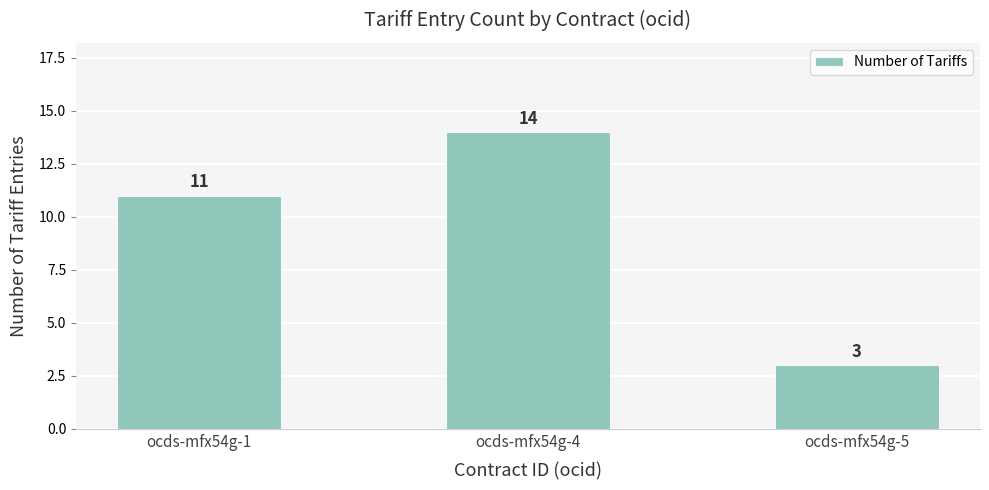

List the labels in order of value, smallest first.

ocds-mfx54g-5, ocds-mfx54g-1, ocds-mfx54g-4